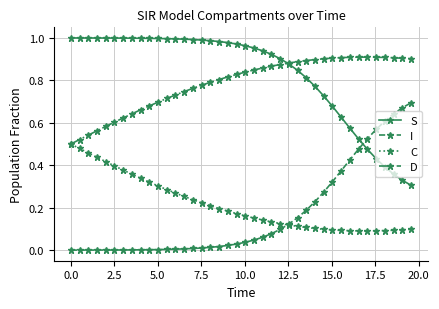

List the series in order of their peak value, highest first.

S, D, I, C